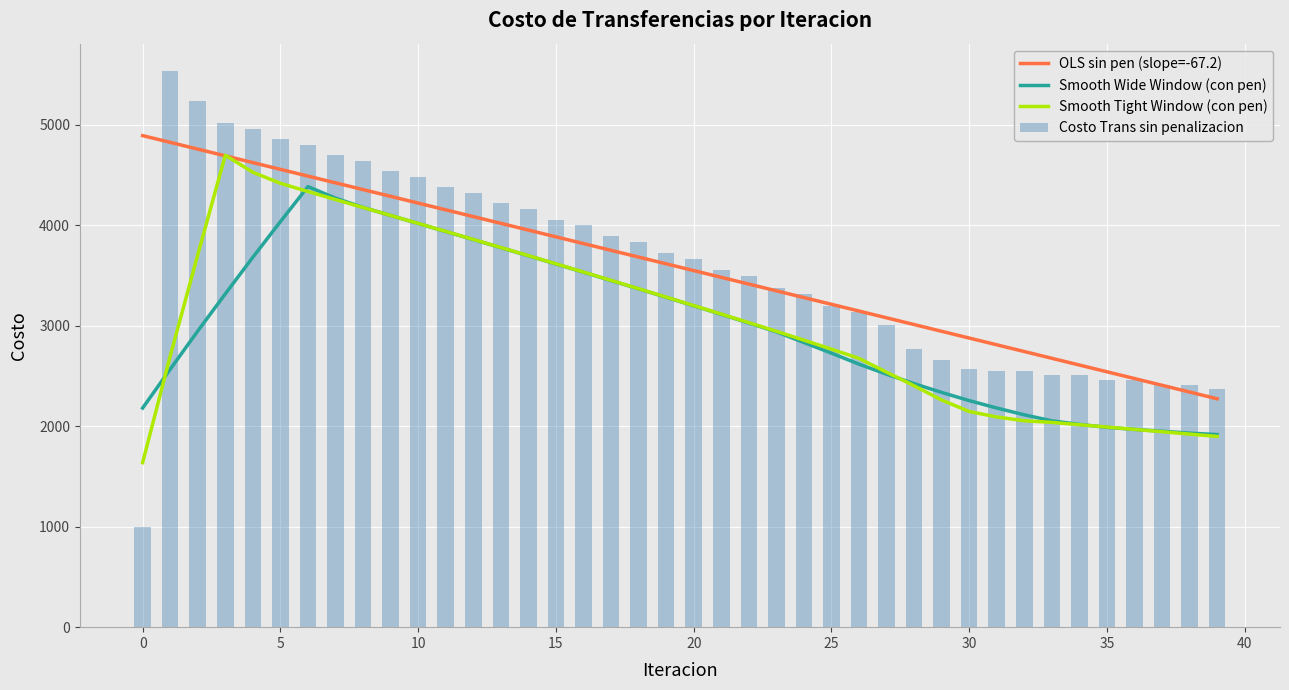

How many data points does each series have?

40